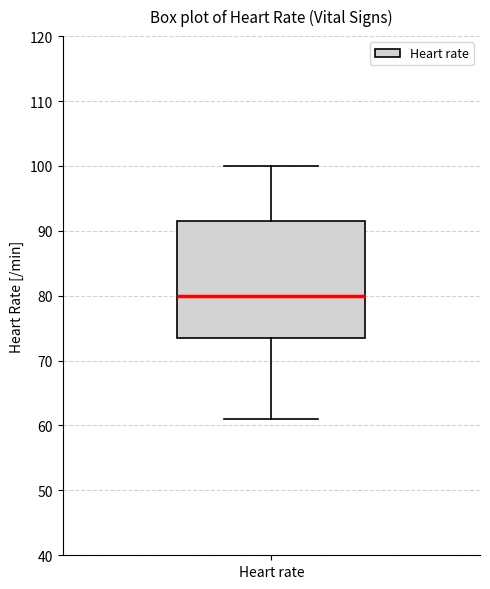

Where does the median line of the box for Heart rate sit on the y-axis? The values are not printed on the chart, so give them approximately, as read against the axis.

80